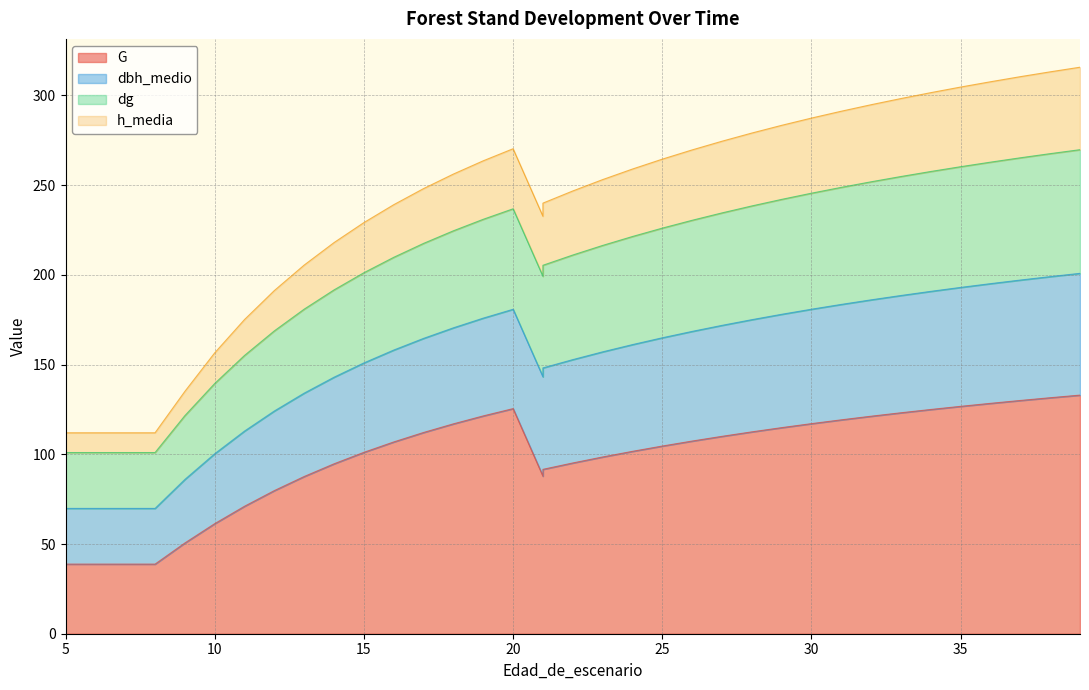

Which series changed the most between 16 and 22?

G